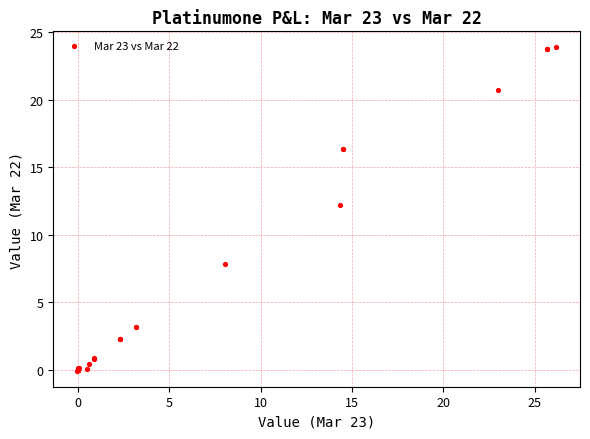

What Y value in the scatter plot is closest to 11?

12.2